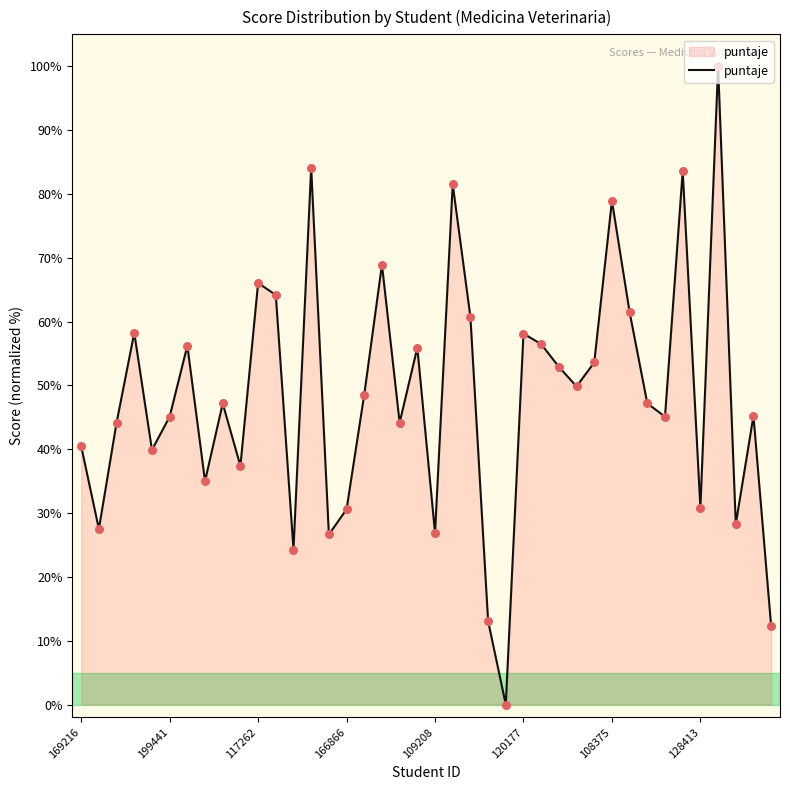

What is the difference between the maximum and minimum values?

100.0